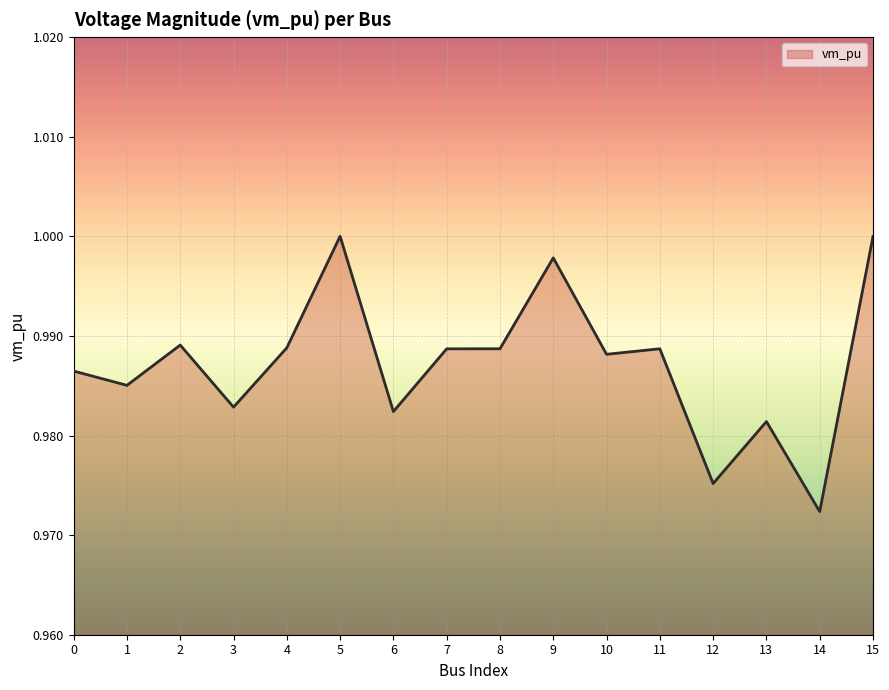

Between 10 and 5, which is larger?

5